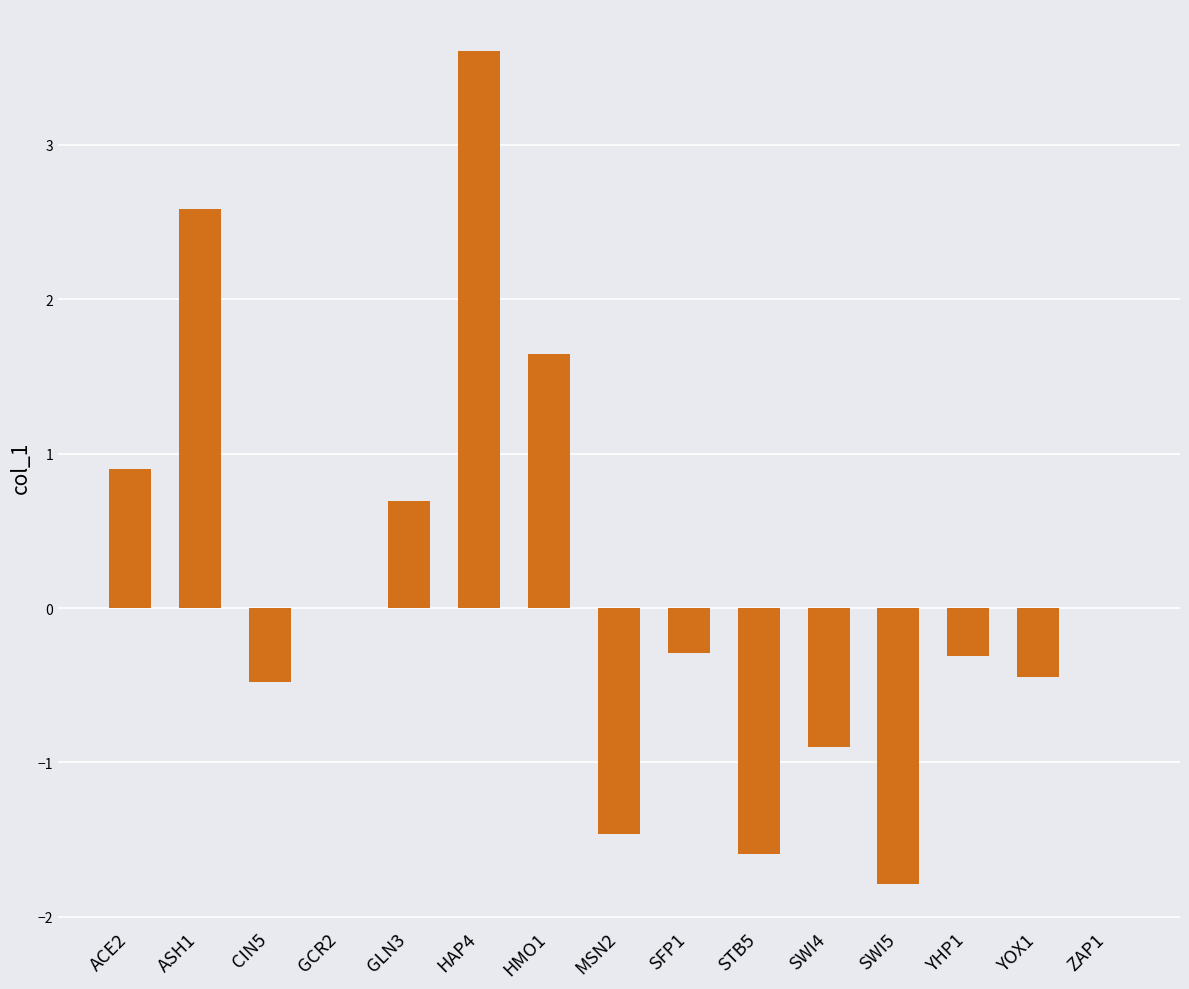

Count the number of categories in the chart.

15